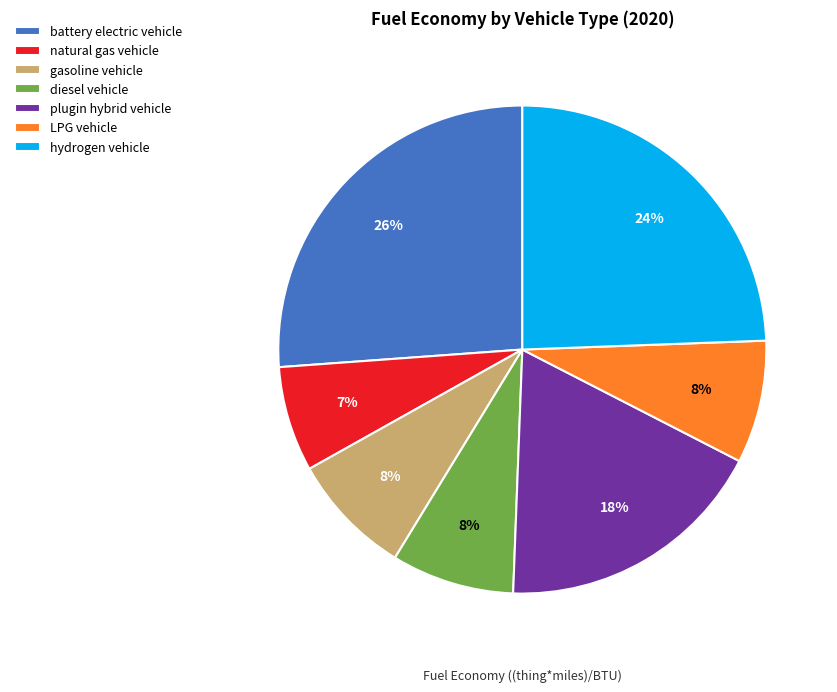

To the nearest percent, what portion does natural gas vehicle represent?

7%